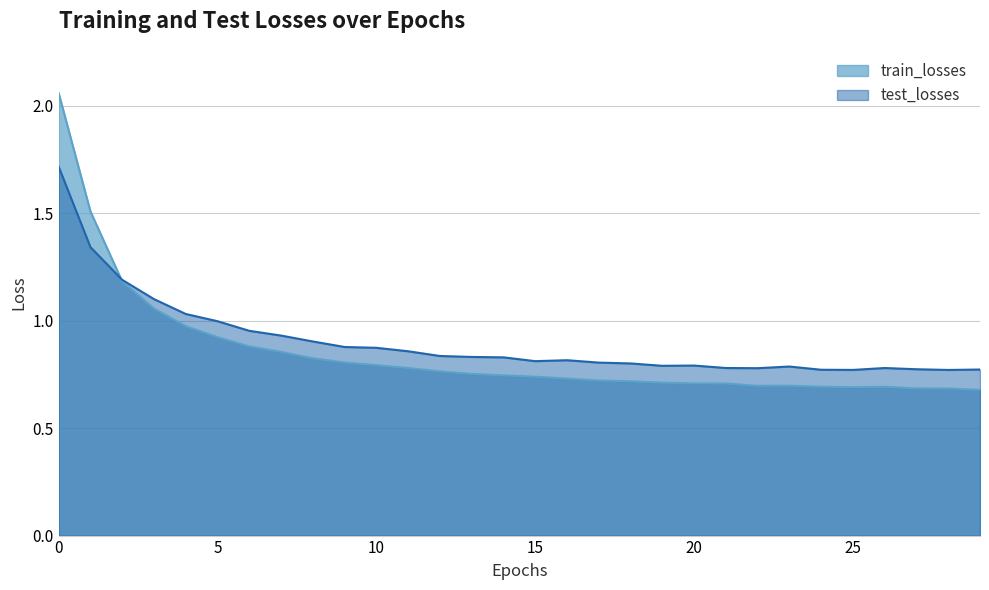

The value of train_losses at 12 is 0.8. True or false?

True